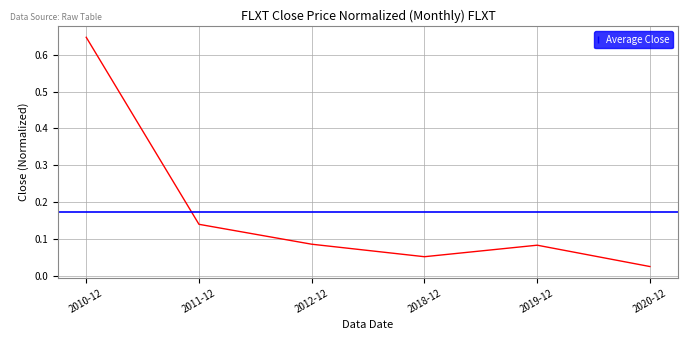

How many interior local peaks (higher than both neighbors) does the data have?

1